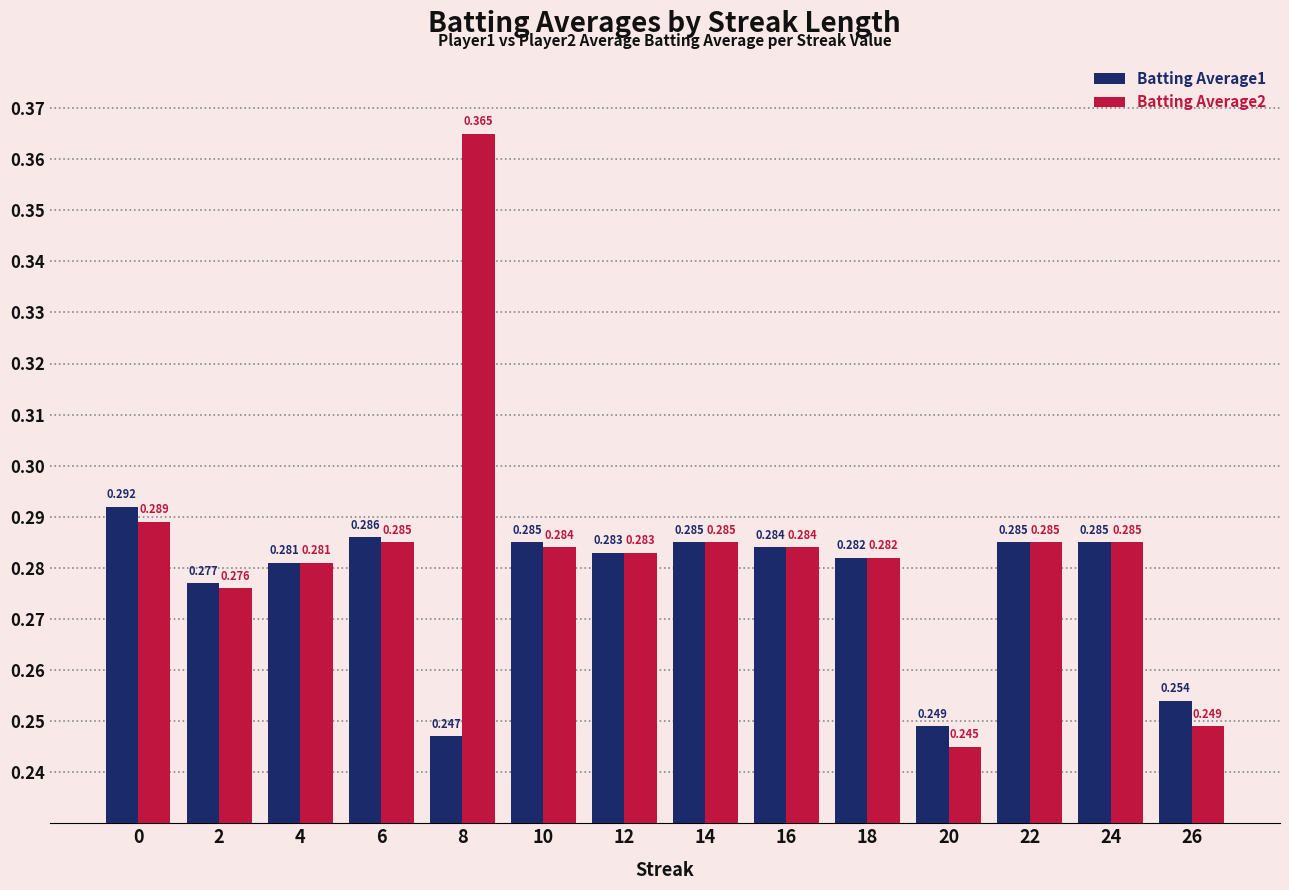

Is it true that Batting Average2 equals 0.1 at 2?

False